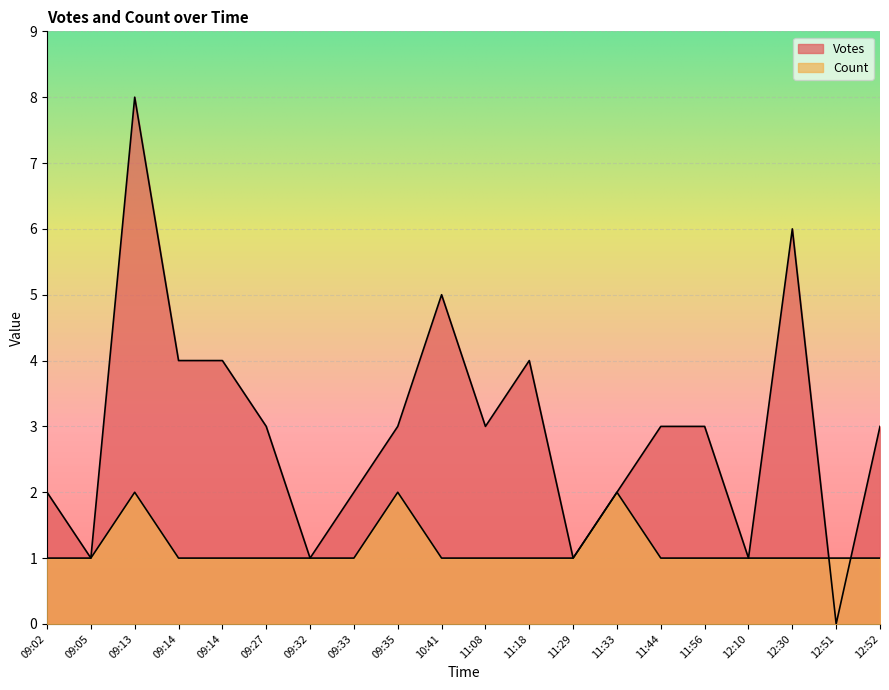

At which label is Count closest to 1?

09:02